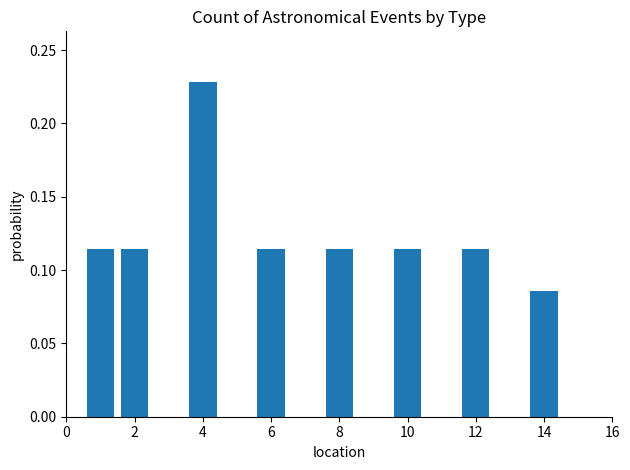

Count the values in the range 0 to 1.

8